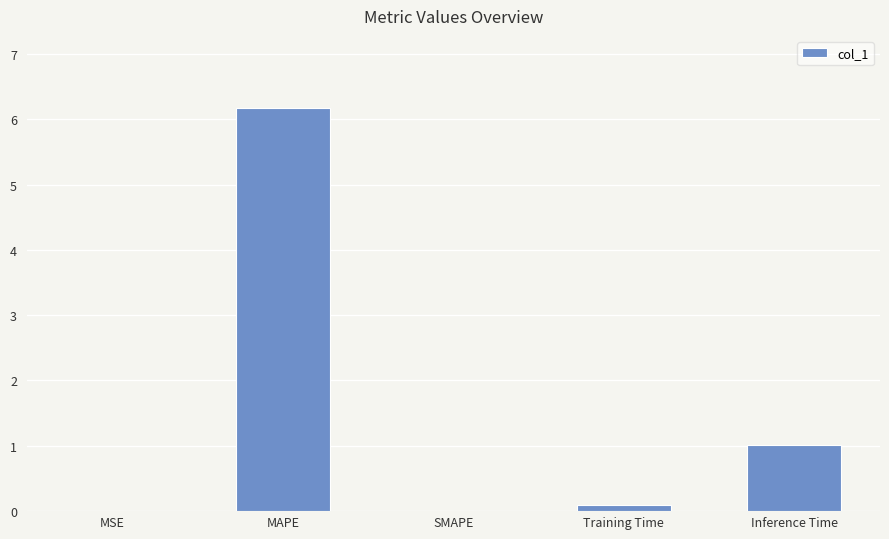

What is the maximum value shown in the chart?

6.2